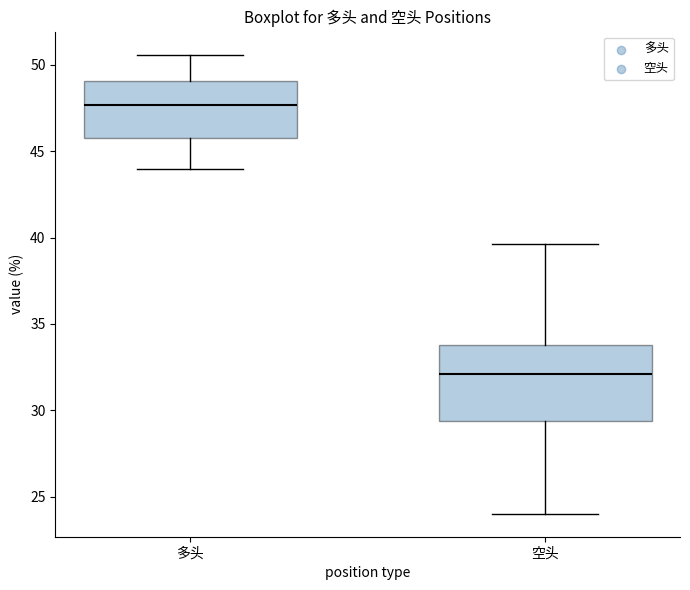

Reading left to right, read every box against the y-axis: the position of its median line, the range the box covers, and the ends of its whiskers. The values are not printed on the chart, so give them approximately, as read against the axis.

多头: median 47.5, box 46.0 to 49.0, whiskers 44.0 to 50.5
空头: median 32.0, box 29.5 to 34.0, whiskers 24.0 to 39.5